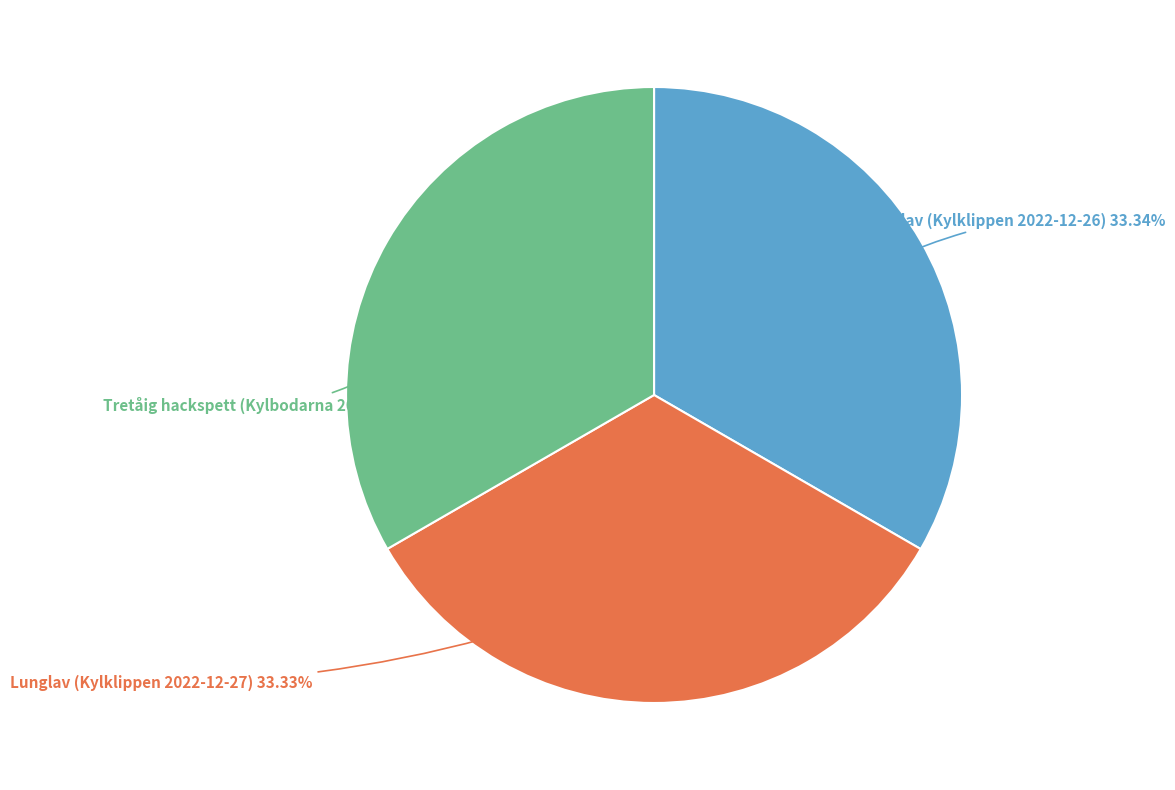

Combined, do Tretåig hackspett (Kylbodarna 2023-07-05) and Lunglav (Kylklippen 2022-12-27) account for over 50%?

Yes